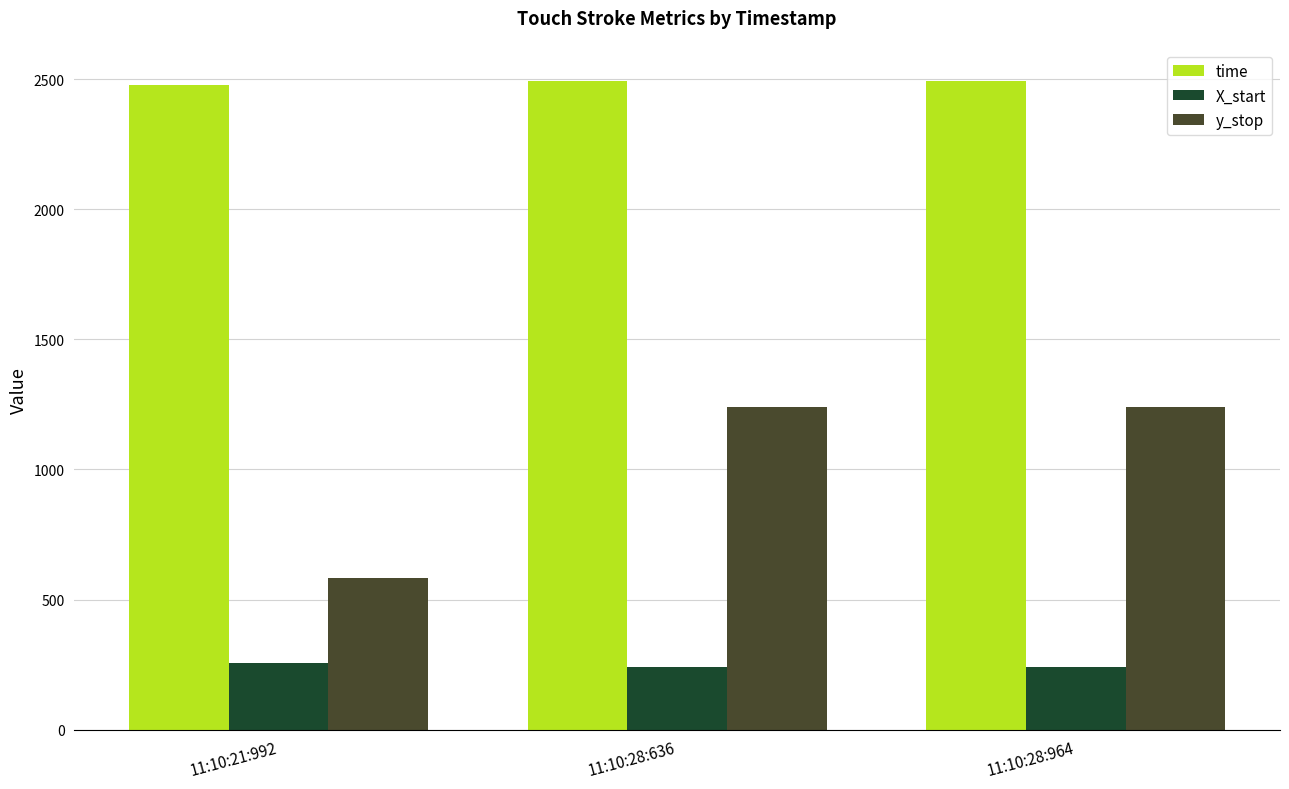

Are the bars horizontal?

No